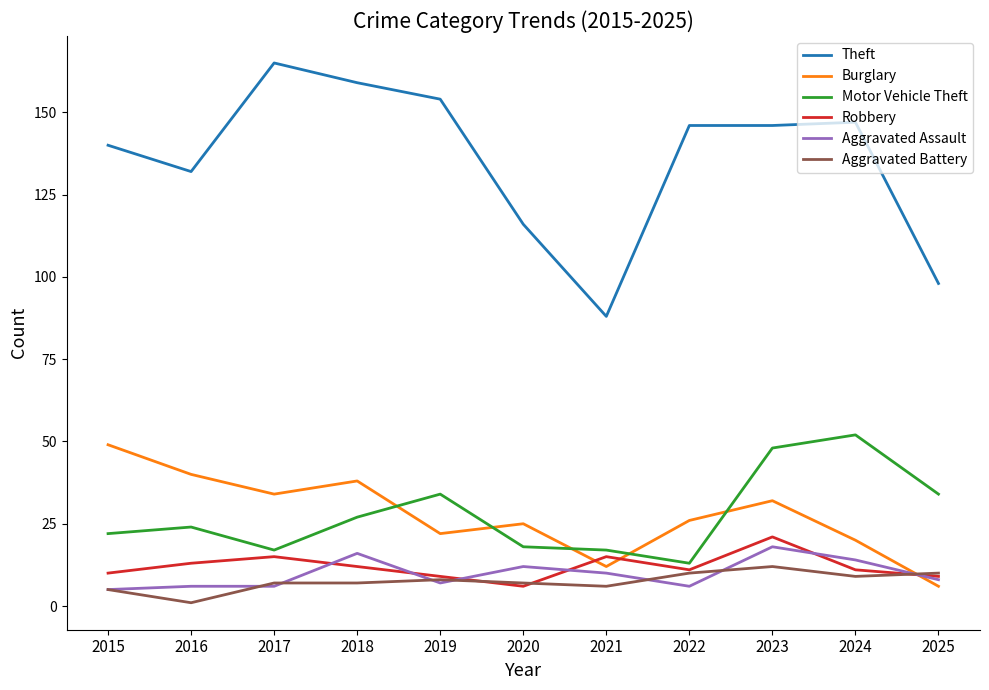

Which series has the largest total across all categories?

Theft